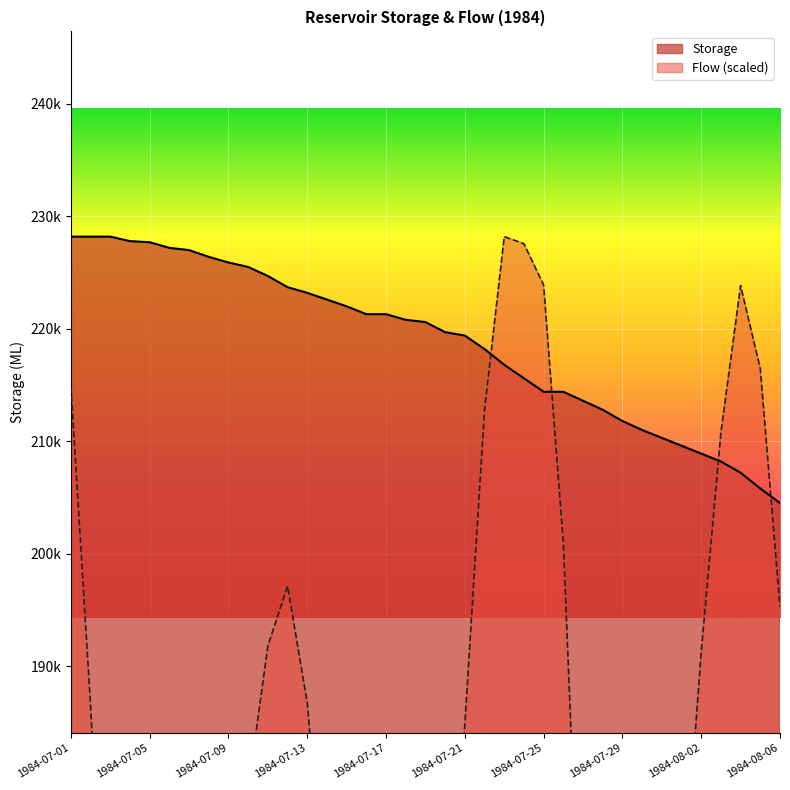

Is it true that the value at 1984-07-03 is 405431?

False